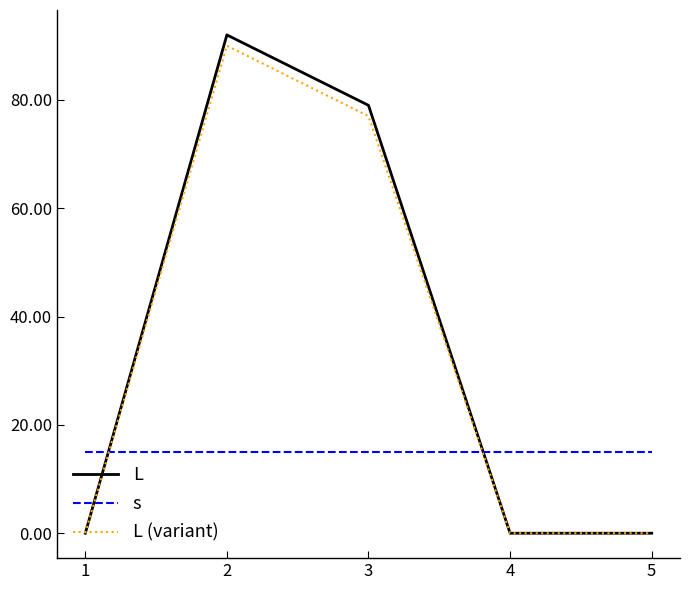

What is the average value of the L (variant) series?

33